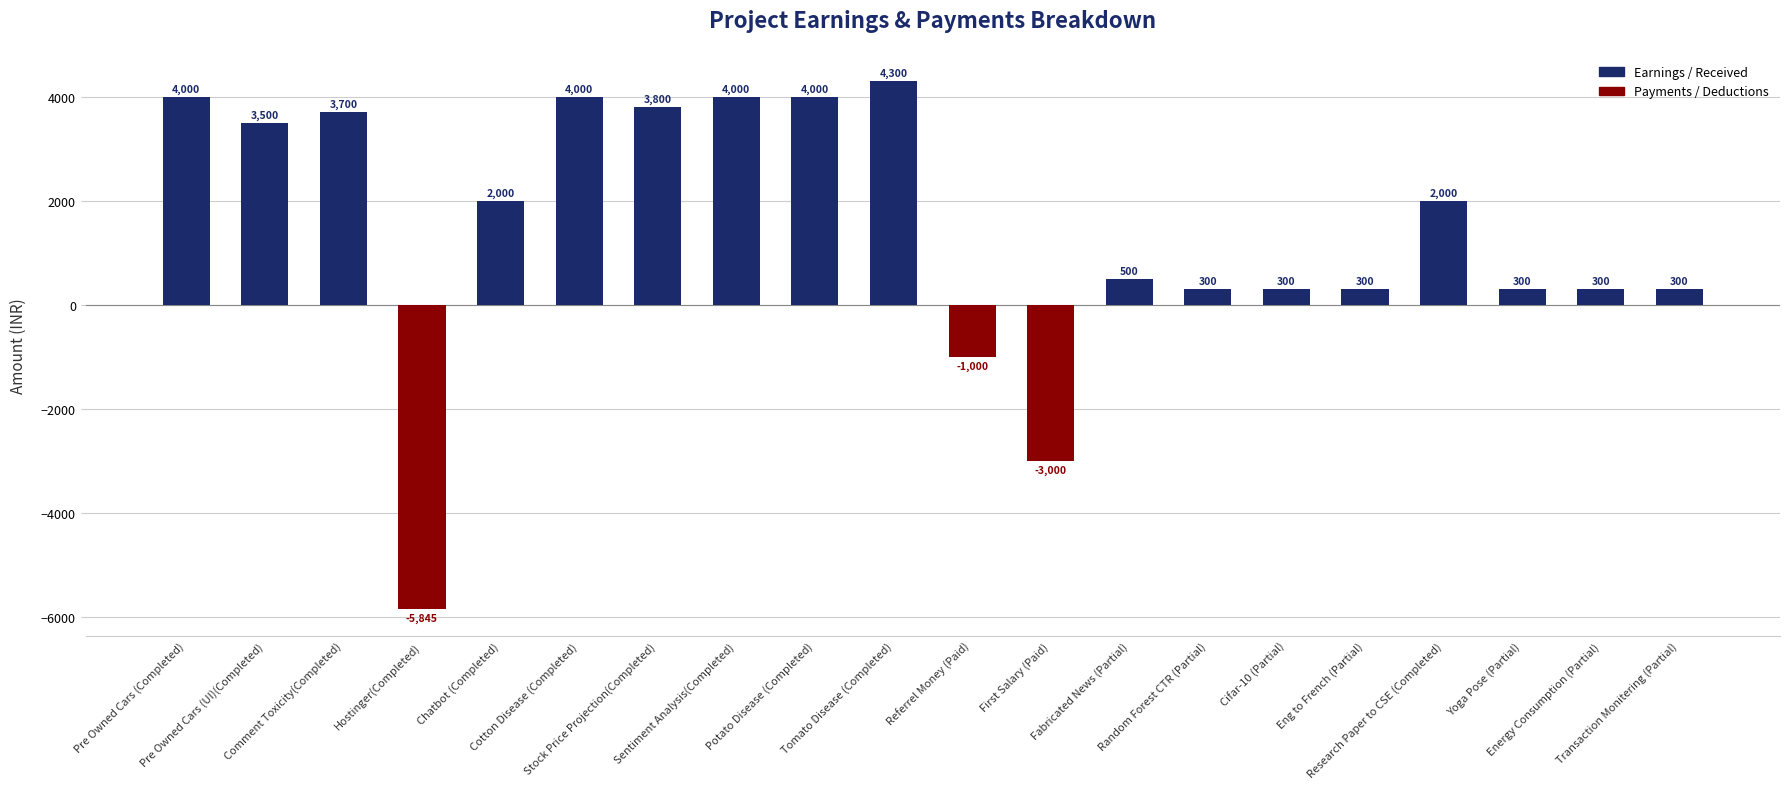

Is it true that the value at Research Paper to CSE (Completed) is 2000?

True